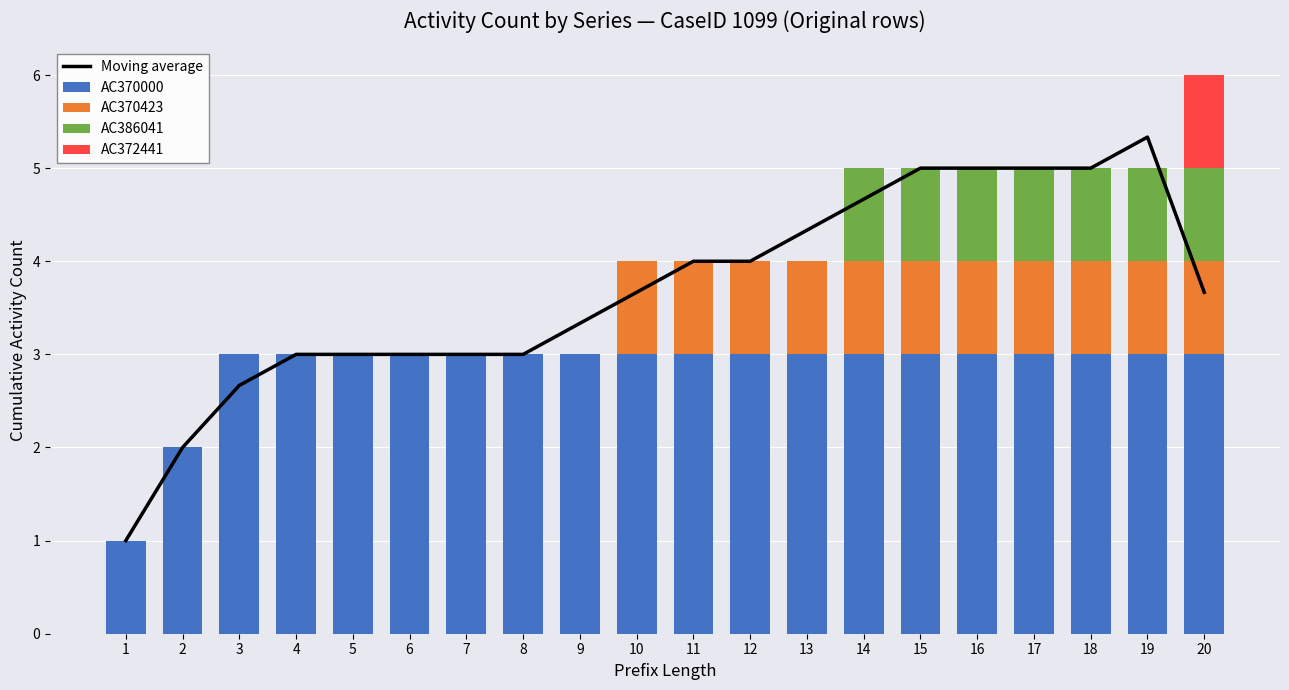

Reading right to left, transcribe all the data shown in this chart.

Moving average: 3.7	5.3	5.0	5.0	5.0	5.0	4.7	4.3	4.0	4.0	3.7	3.3	3.0	3.0	3.0	3.0	3.0	2.7	2.0	1.0
AC370000: 3.0	3.0	3.0	3.0	3.0	3.0	3.0	3.0	3.0	3.0	3.0	3.0	3.0	3.0	3.0	3.0	3.0	3.0	2.0	1.0
AC370423: 1.0	1.0	1.0	1.0	1.0	1.0	1.0	1.0	1.0	1.0	1.0	0.0	0.0	0.0	0.0	0.0	0.0	0.0	0.0	0.0
AC386041: 1.0	1.0	1.0	1.0	1.0	1.0	1.0	0.0	0.0	0.0	0.0	0.0	0.0	0.0	0.0	0.0	0.0	0.0	0.0	0.0
AC372441: 1.0	0.0	0.0	0.0	0.0	0.0	0.0	0.0	0.0	0.0	0.0	0.0	0.0	0.0	0.0	0.0	0.0	0.0	0.0	0.0